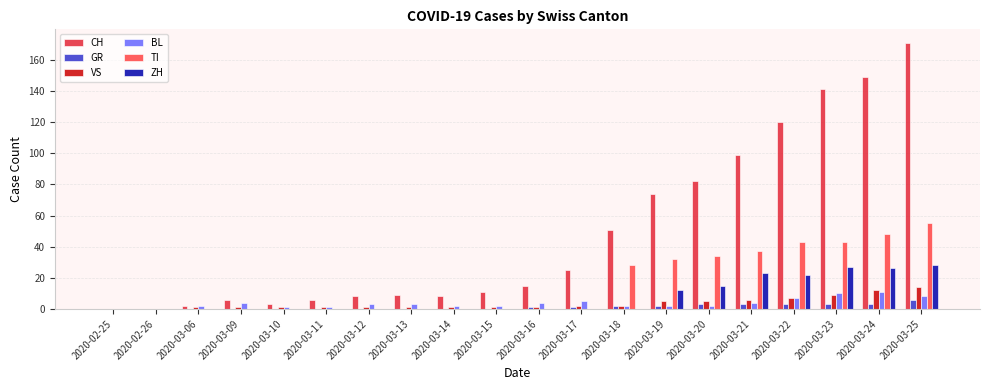

Between 2020-03-11 and 2020-03-15, which series saw the biggest shift?

CH